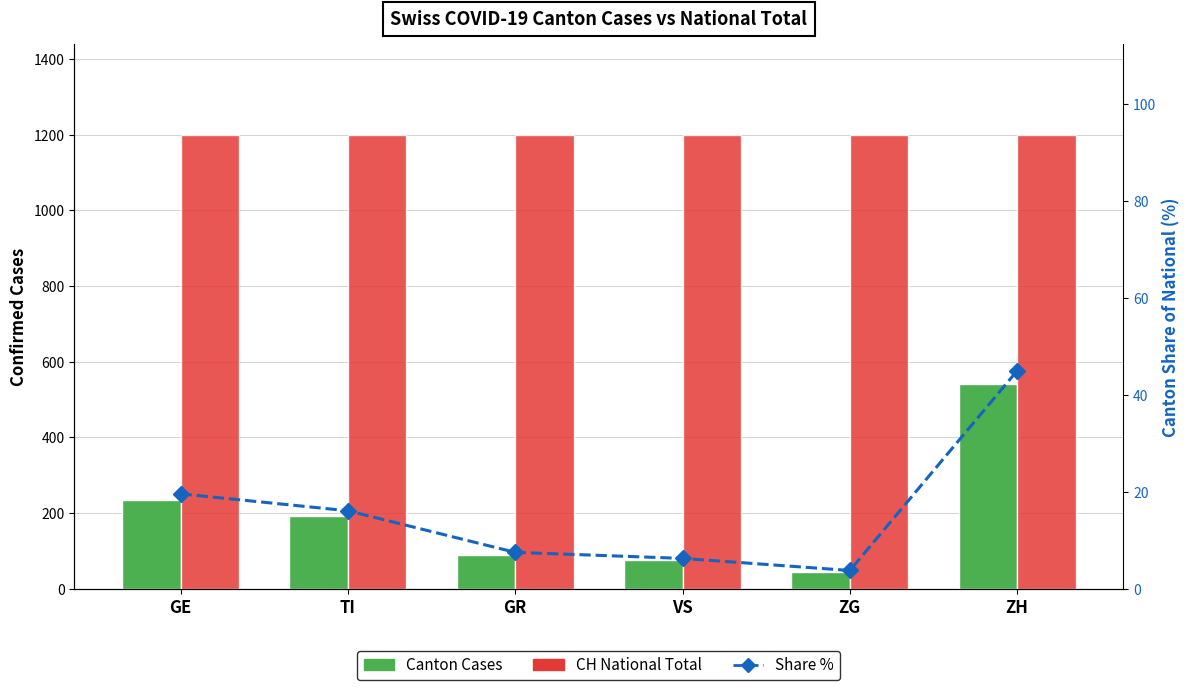

Between GE and VS, which series saw the biggest shift?

Canton Cases